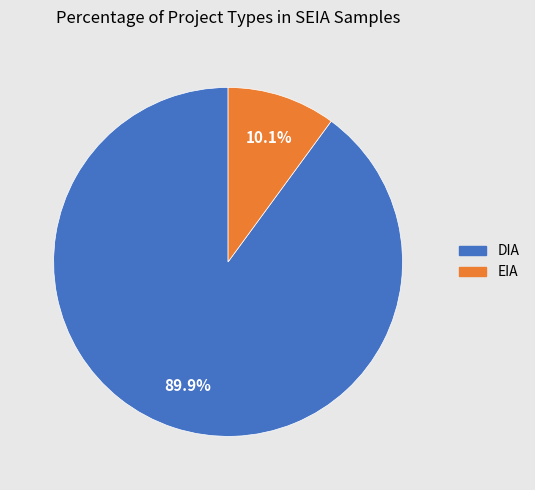

How many segments does this pie chart have?

2